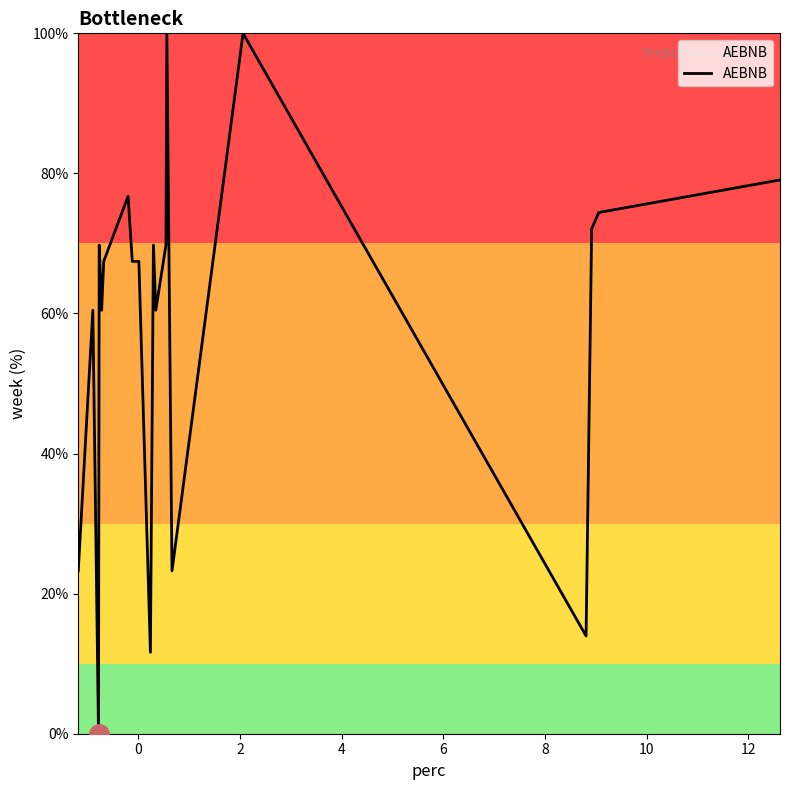

What is the maximum value shown in the chart?

100.0